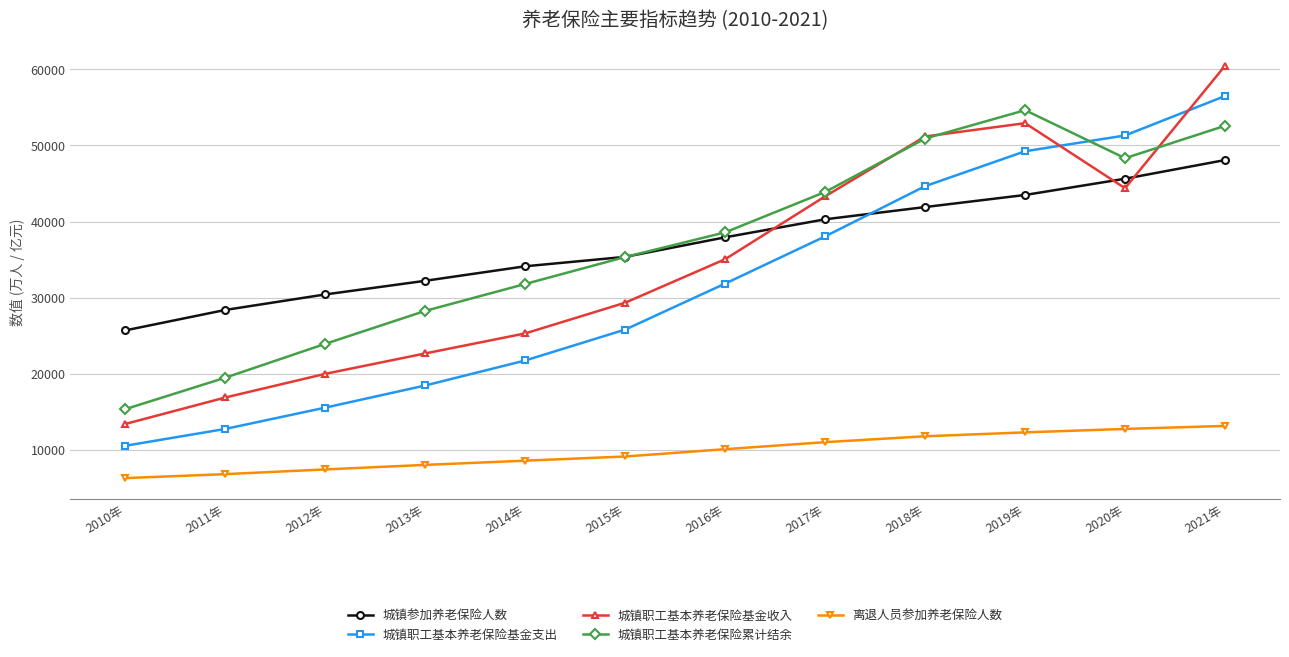

How many interior local valleys does the 城镇职工基本养老保险基金收入 series have?

1